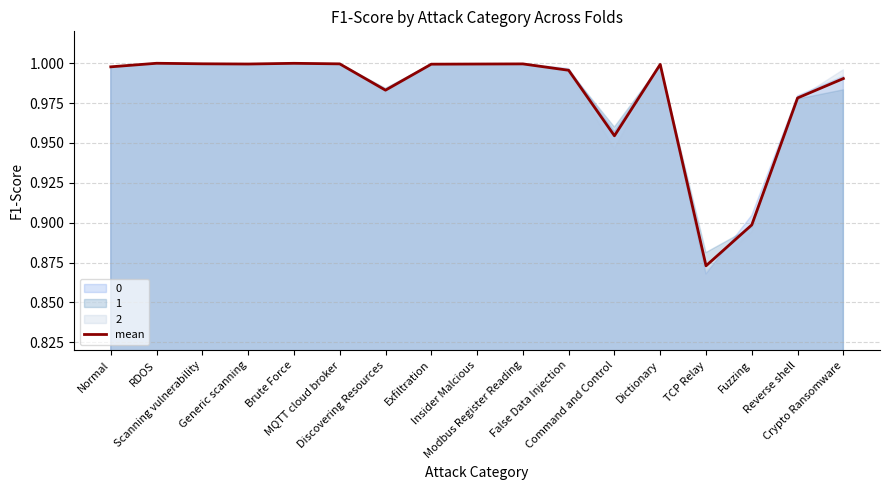

What is the average value?

1.0